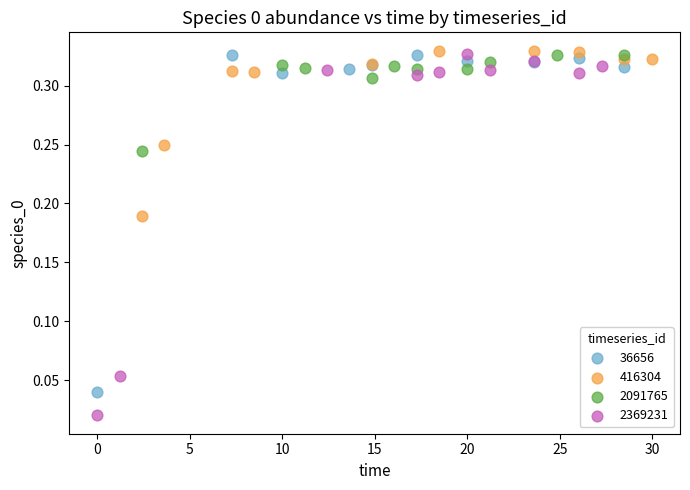

Which series reaches the maximum Y coordinate?

416304